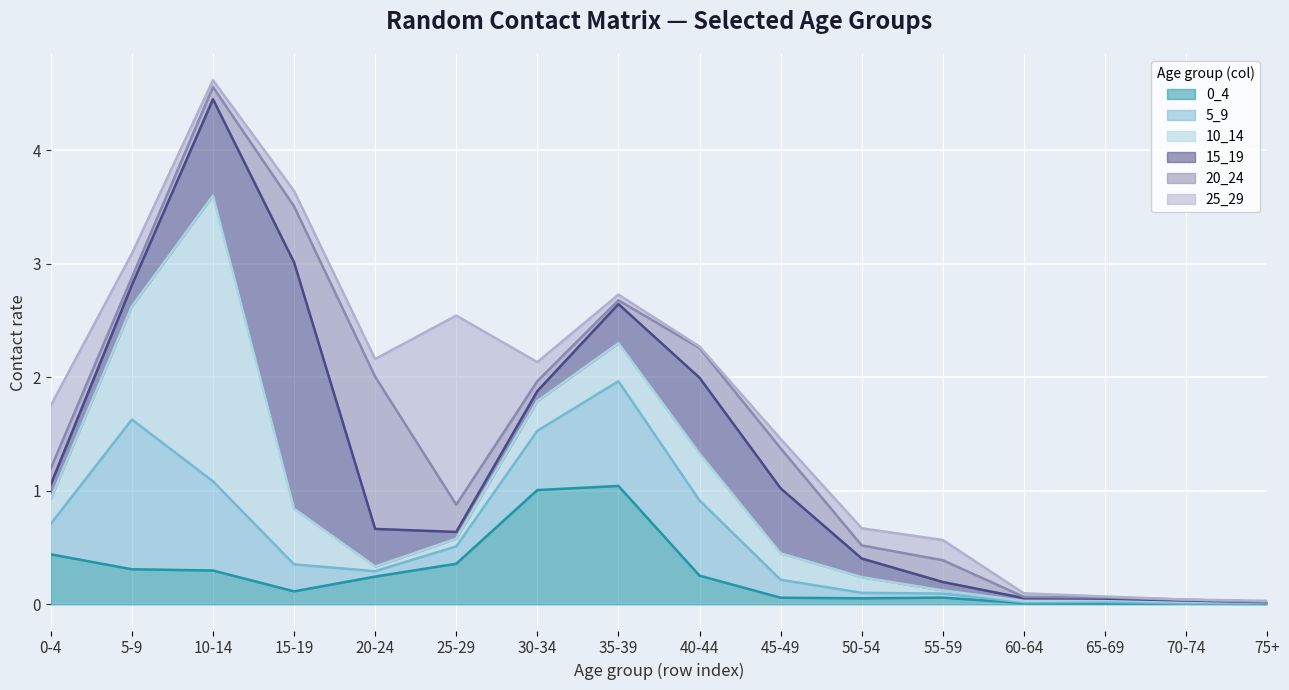

Rank the series at 60-64 from highest to lowest value.

25_29, 15_19, 0_4, 10_14, 20_24, 5_9